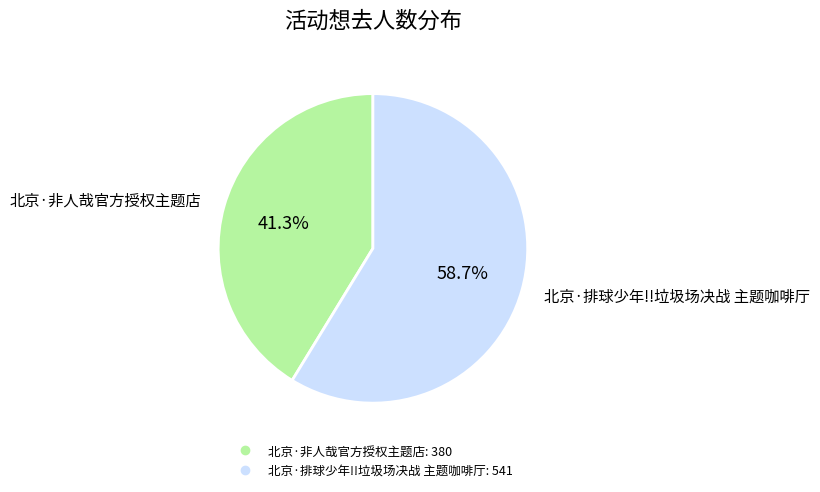

To the nearest percent, what is the combined percentage of 北京·排球少年!!垃圾场决战 主题咖啡厅 and 北京·非人哉官方授权主题店?

100%